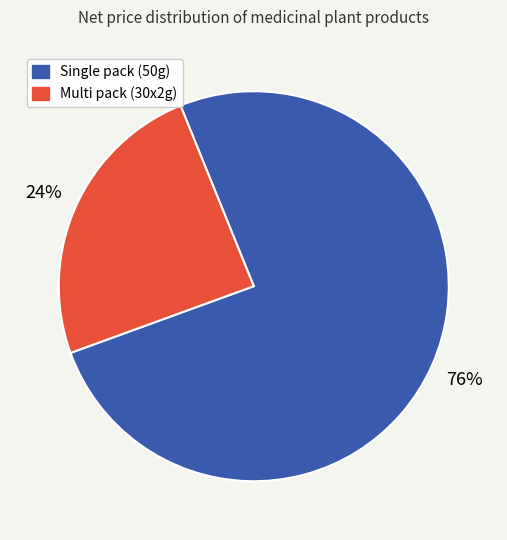

Is there any slice that represents more than half of the pie?

Yes